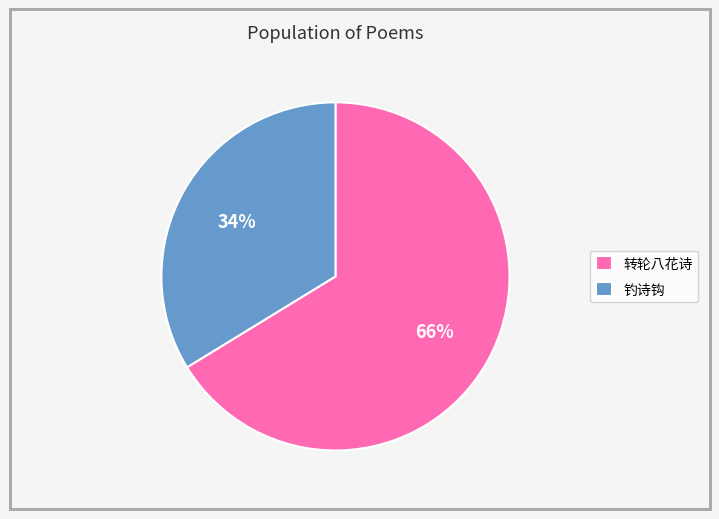

Combined, do 转轮八花诗 and 钓诗钩 account for over 50%?

Yes